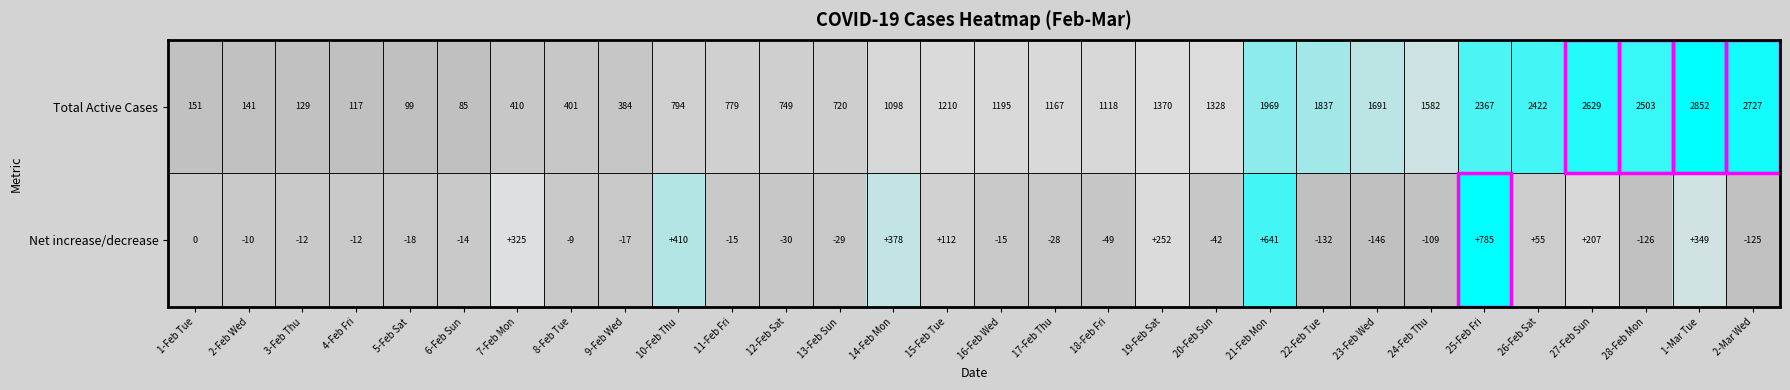

What is the difference between the Net increase/decrease values at 27-Feb Sun and 20-Feb Sun?

249